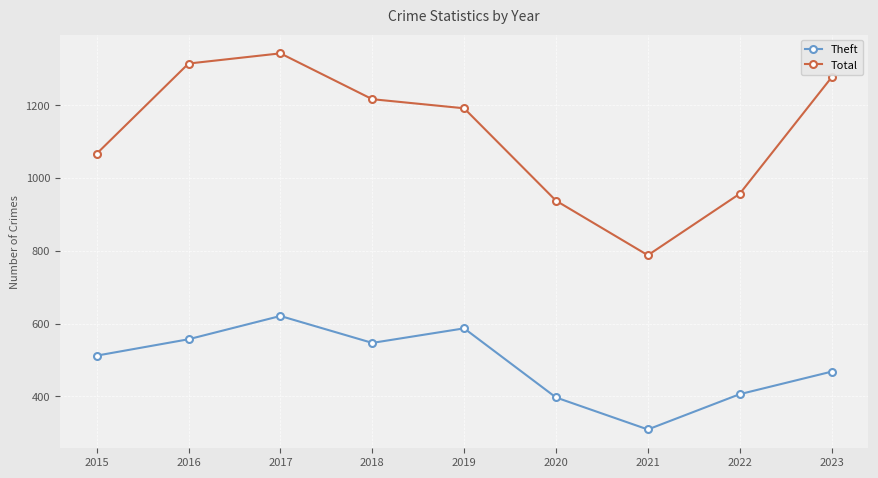

How many distinct data groups are displayed?

2